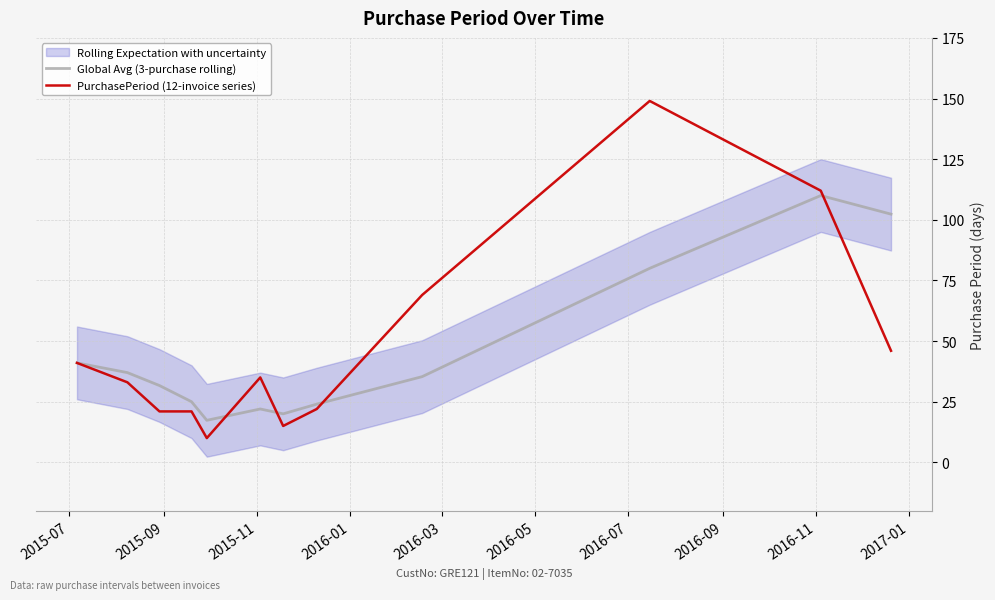

How many interior local peaks does the PurchasePeriod (12-invoice series) series have?

2